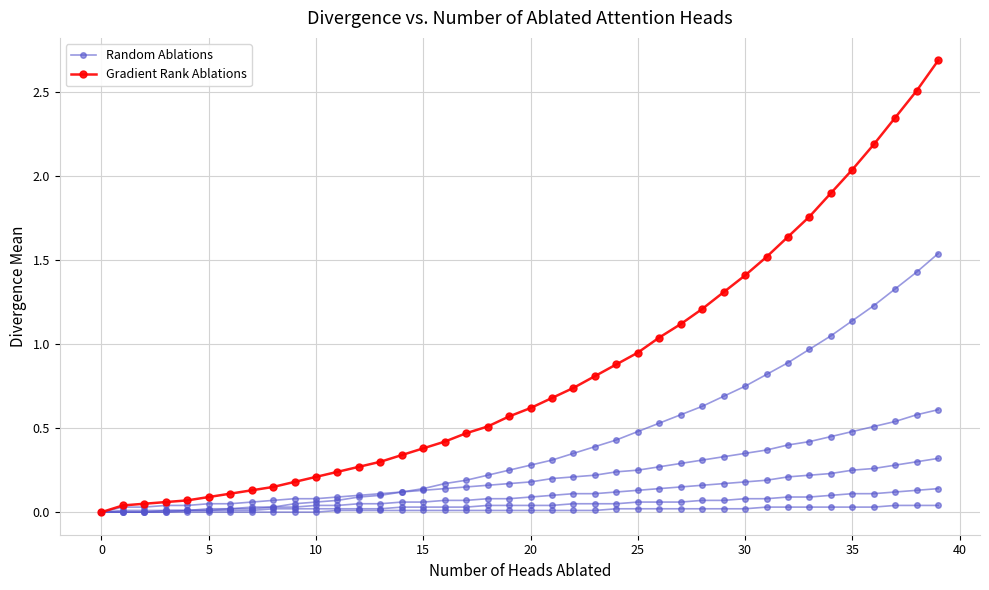

The Gradient Rank Ablations series shows 0.2 at 18. True or false?

False